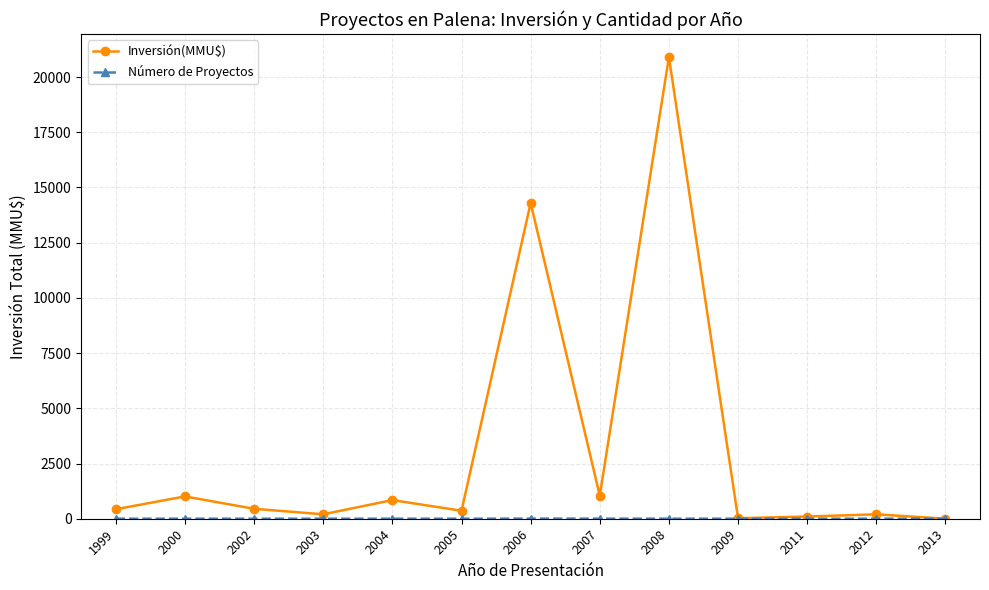

What is the difference between the Inversión(MMU$) values at 2009 and 2011?

78